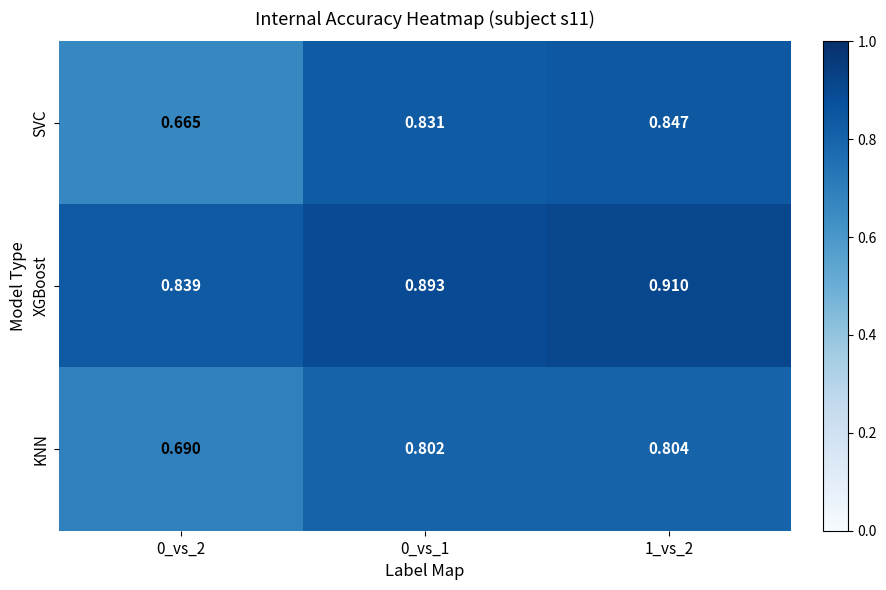

Is the value of KNN at 0_vs_2 greater than the value of SVC at 0_vs_1?

No